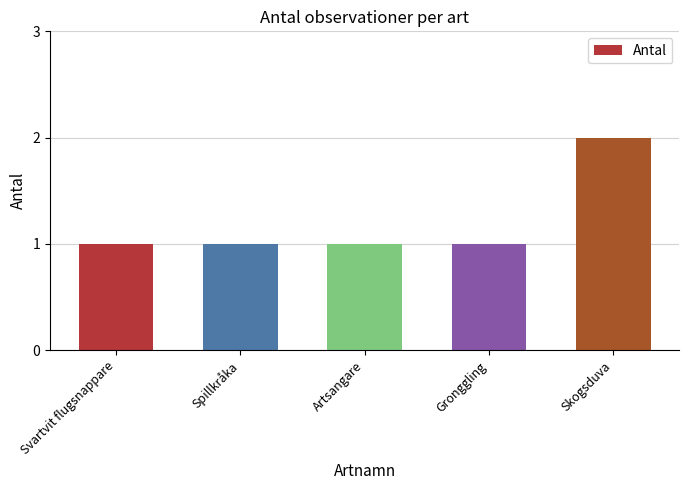

What is the label of the 4th bar from the right?

Spillkråka